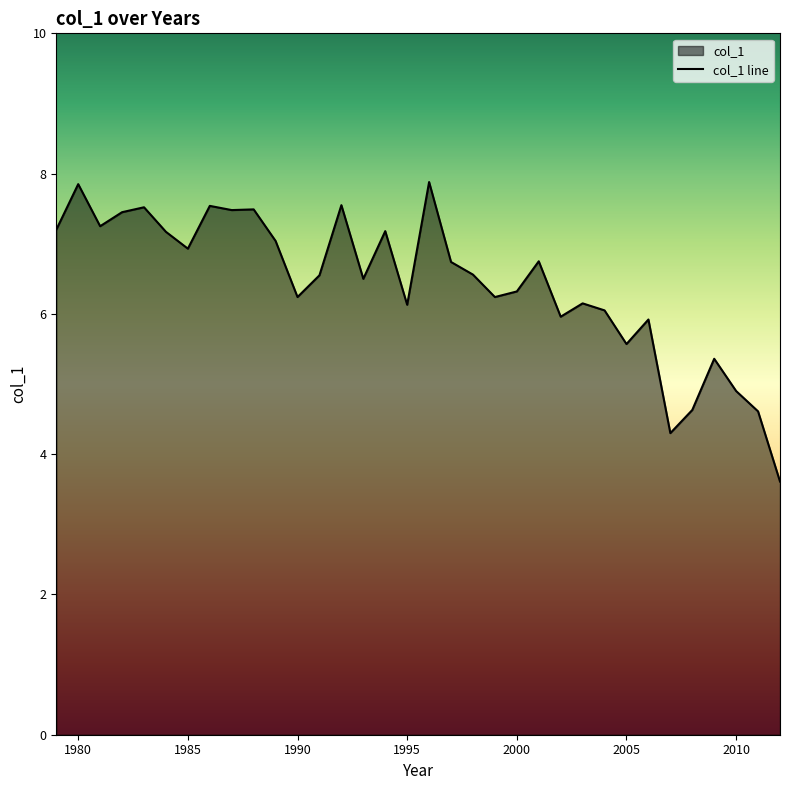

At which category does the data reach its first local peak?

1980